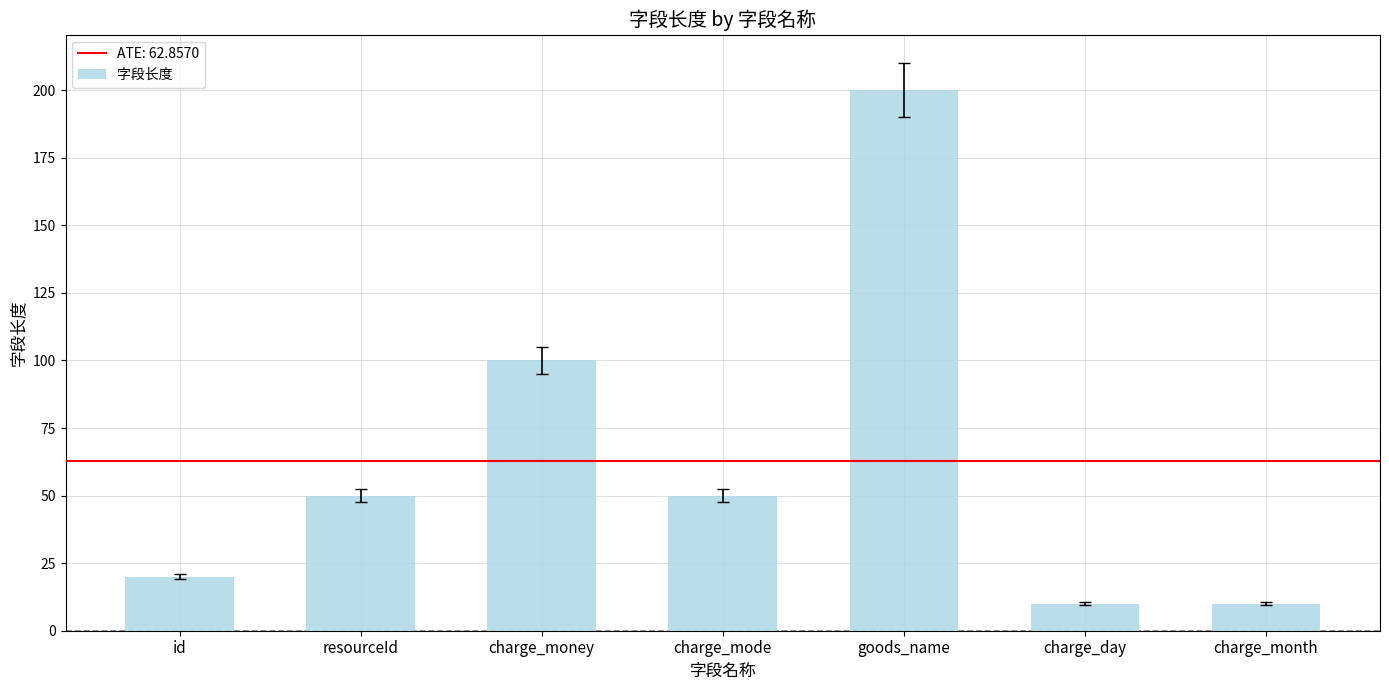

What is the change in value from charge_mode to charge_day?

-40